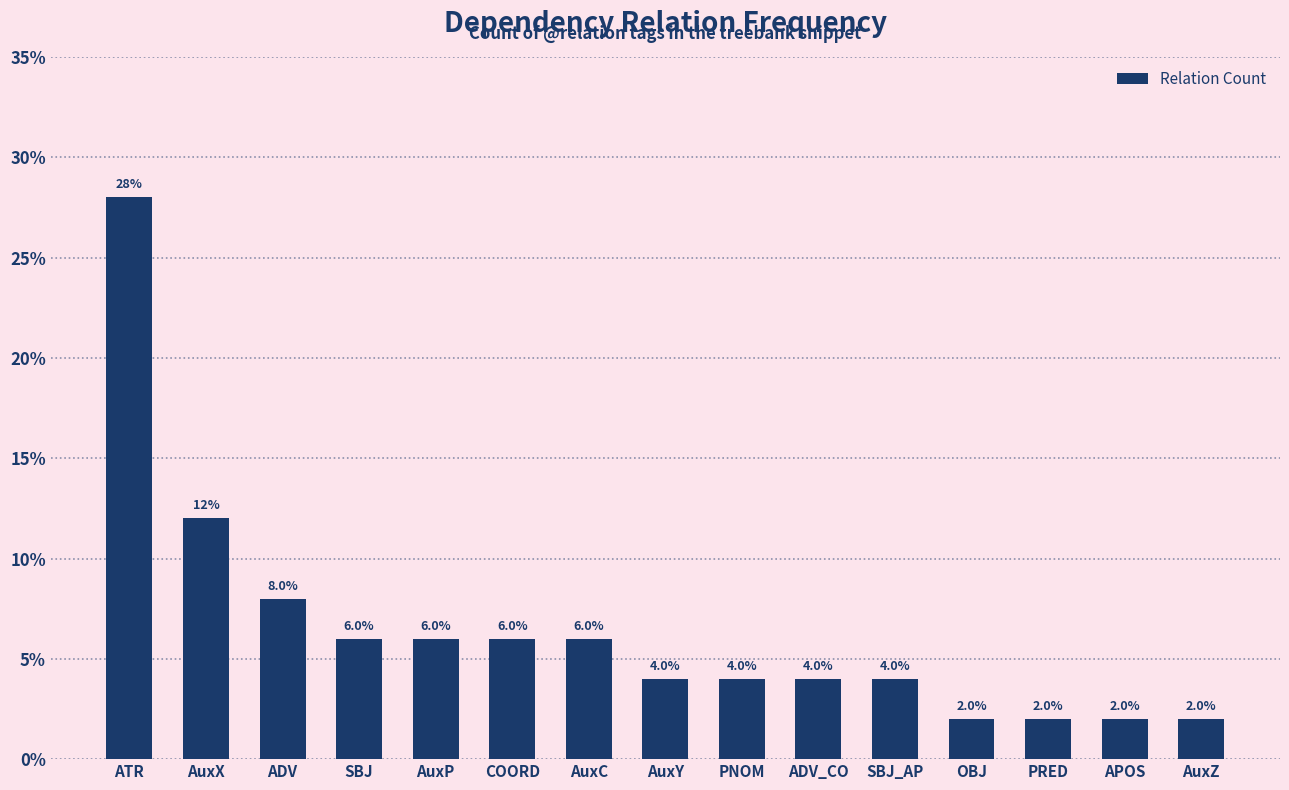

What is the maximum value shown in the chart?

28.0